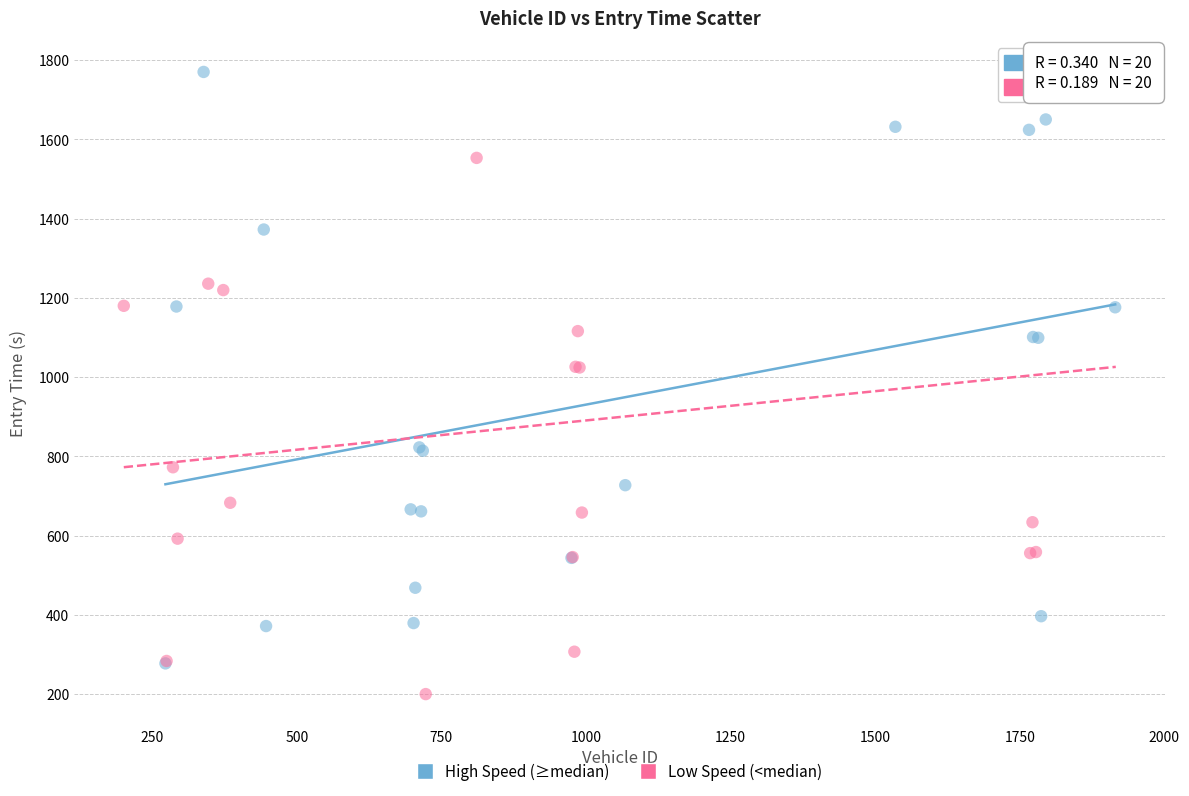

Which series contains the lowest Y value?

Low Speed (<median)